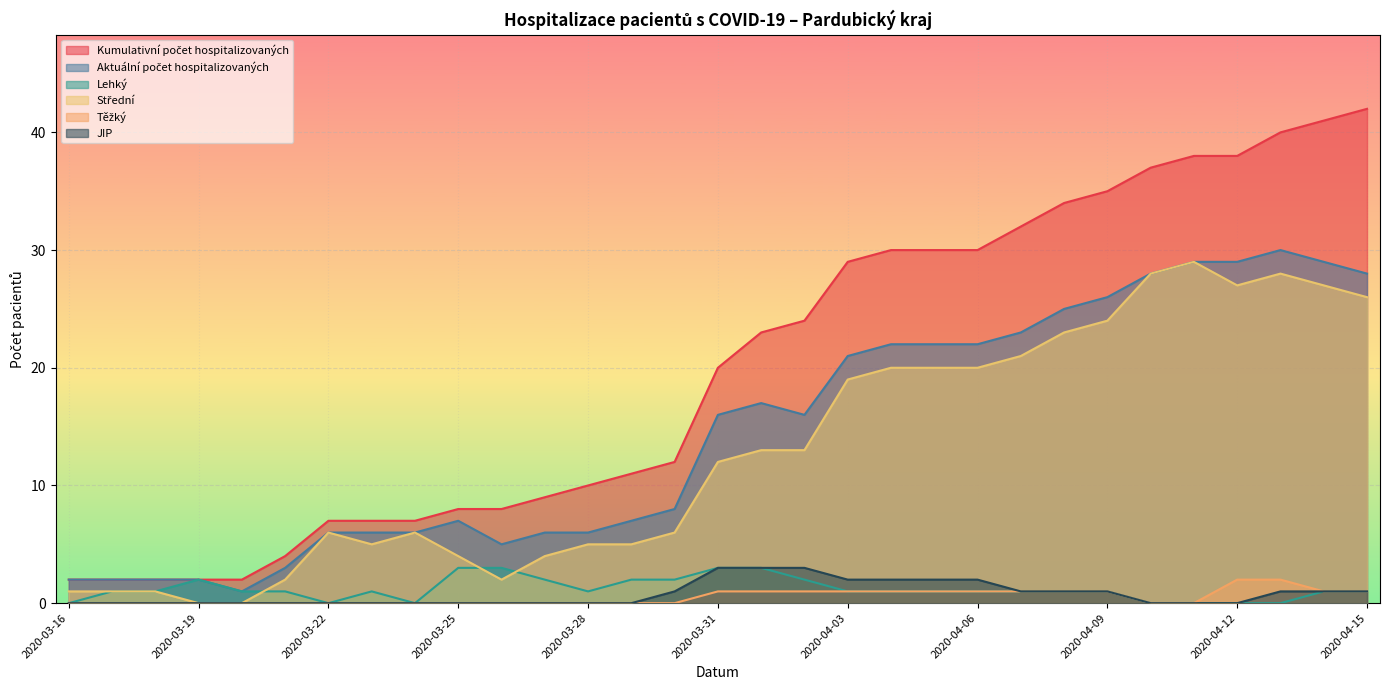

Read the Střední value at 2020-03-25.

4